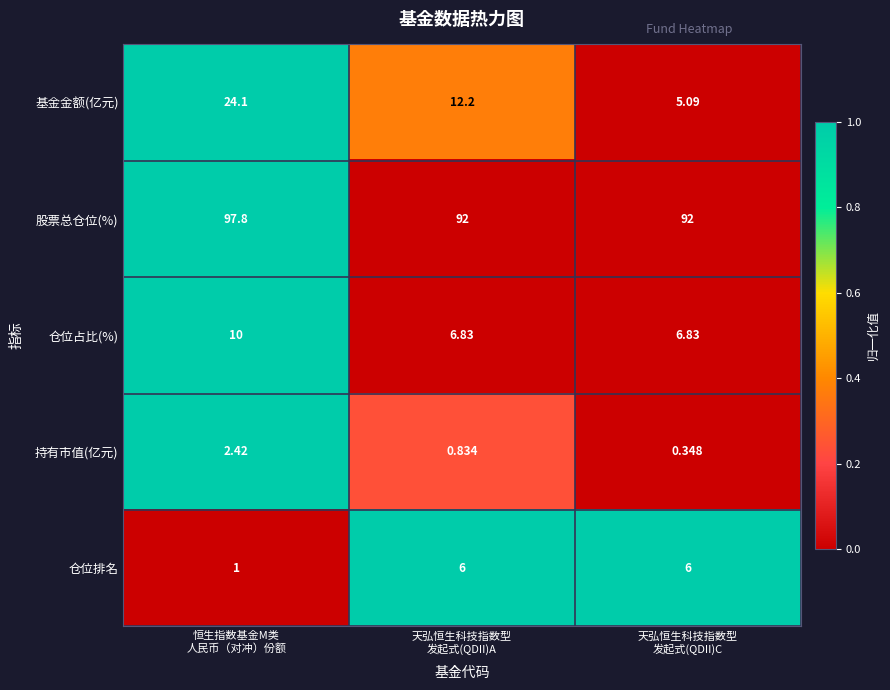

Which series has the largest total across all categories?

股票总仓位(%)